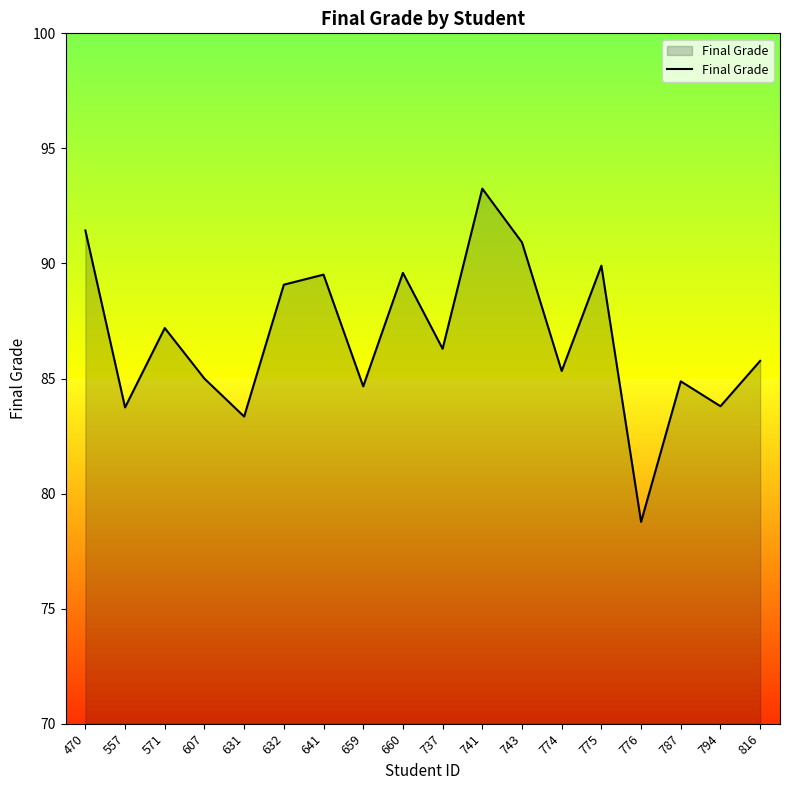

Count the number of values greater than 86.

9